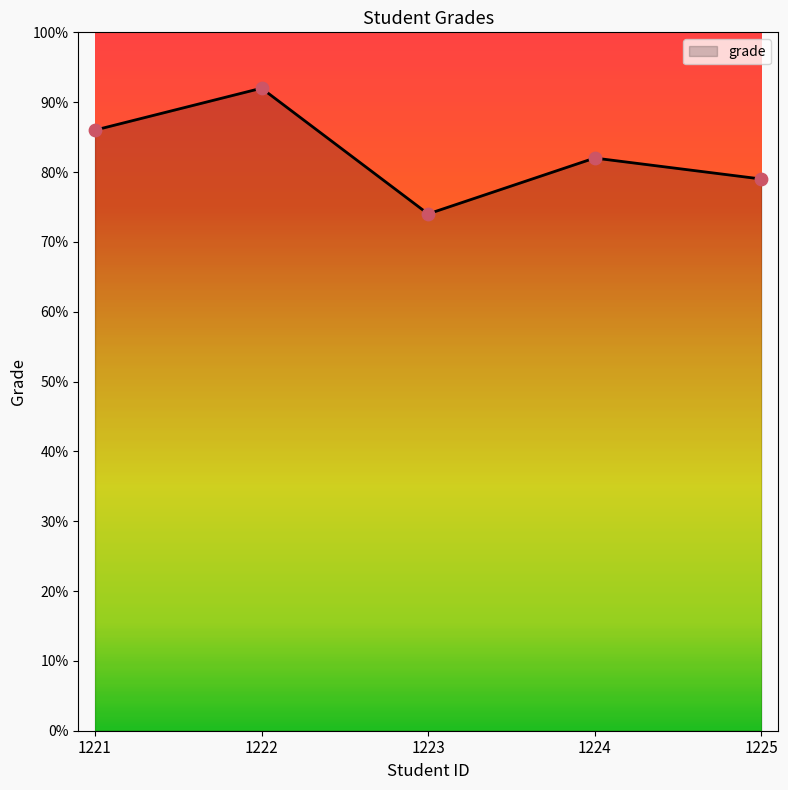

Approximately how many times larger is the value at 1221 compared to 1224?

1.0